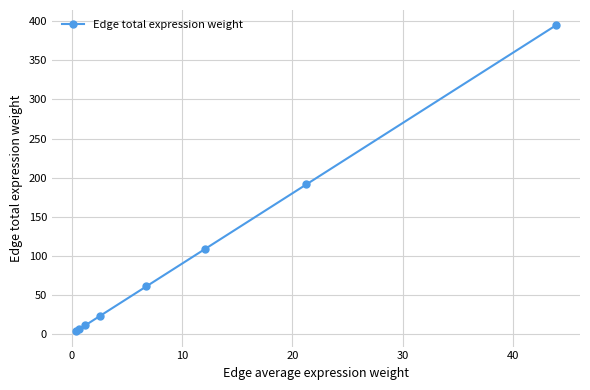

True or false: the data has more than 2 interior local peaks.

False